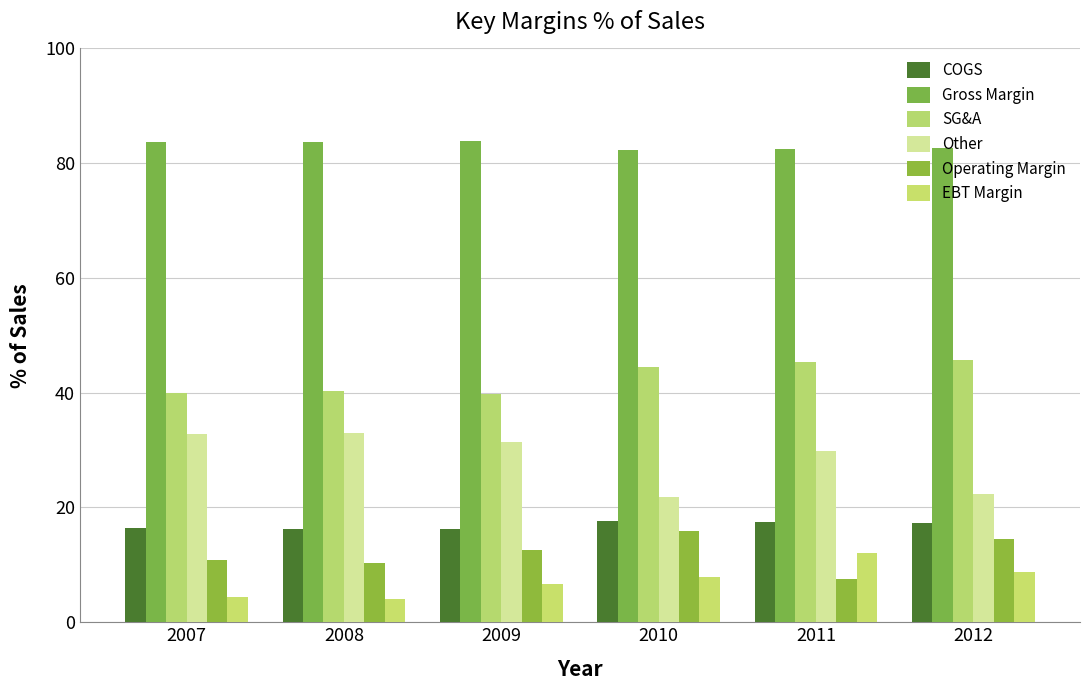

Which series has the widest spread of values?

Other